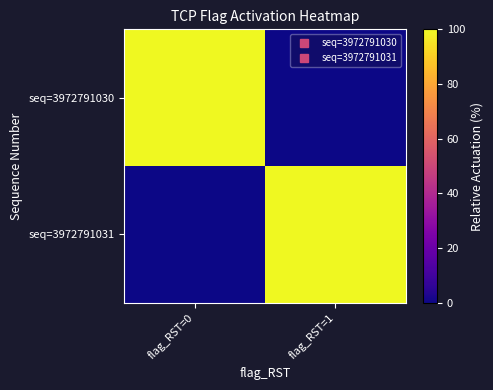

Between flag_RST=1 and flag_RST=0, which is larger?

flag_RST=0